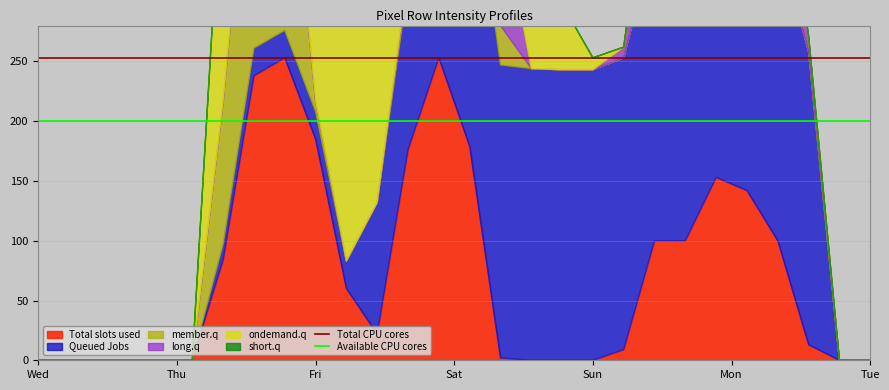

What is the lowest value of the Available CPU cores series?

200